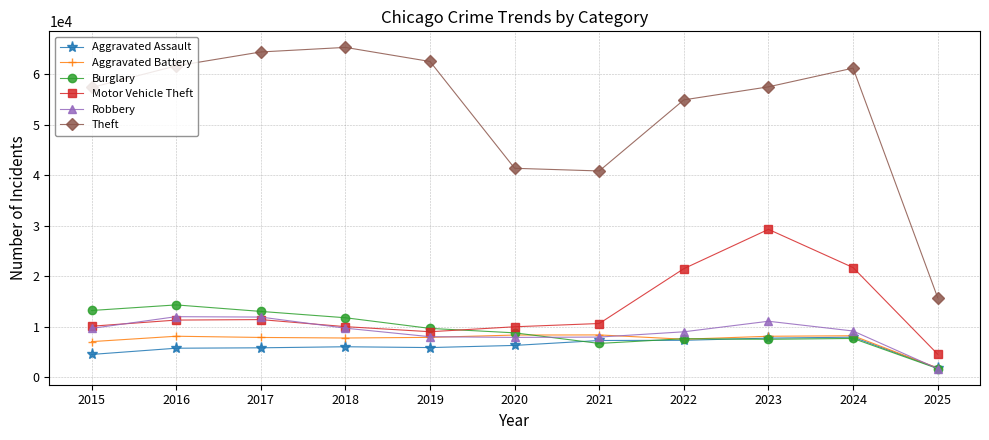

True or false: Robbery and Theft cross at least once.

False